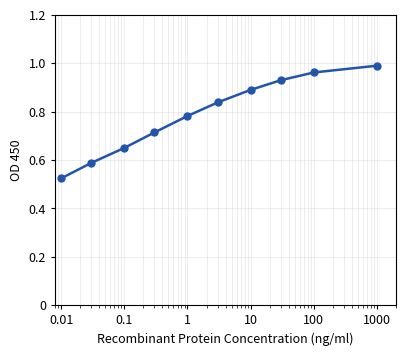

True or false: there are more than 0 points higher than both neighbors.

False